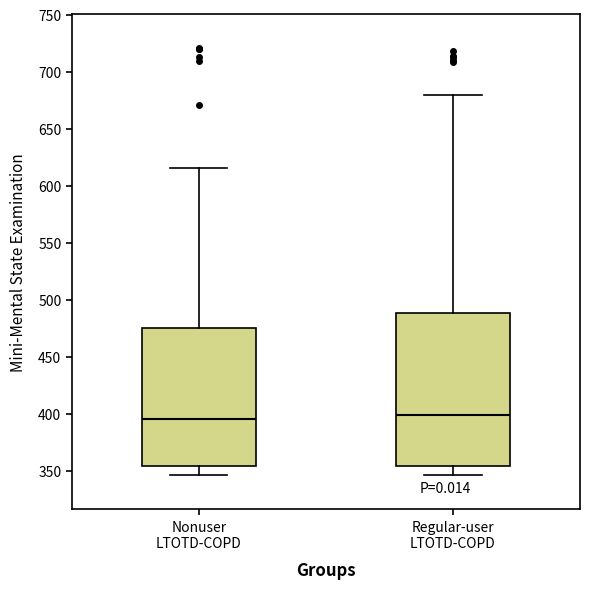

Reading left to right, read every box against the y-axis: the position of its median line, the range the box covers, and the ends of its whiskers. The values are not printed on the chart, so give them approximately, as read against the axis.

Nonuser LTOTD-COPD: median 395, box 355 to 475, whiskers 345 to 615
Regular-user LTOTD-COPD: median 400, box 355 to 490, whiskers 345 to 680